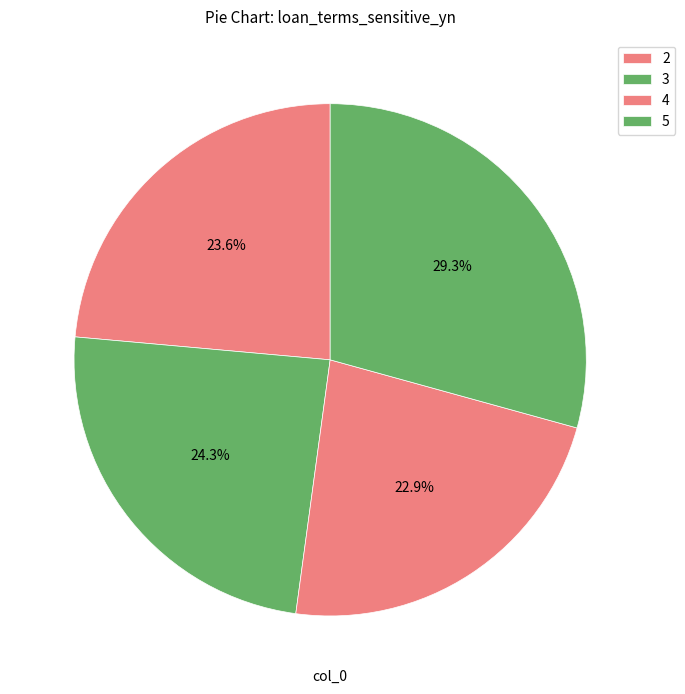

Which category has the biggest portion of the pie?

5